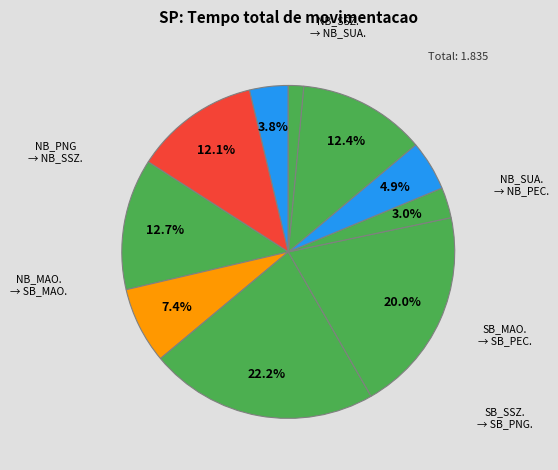

How many slices are in this pie chart?

10